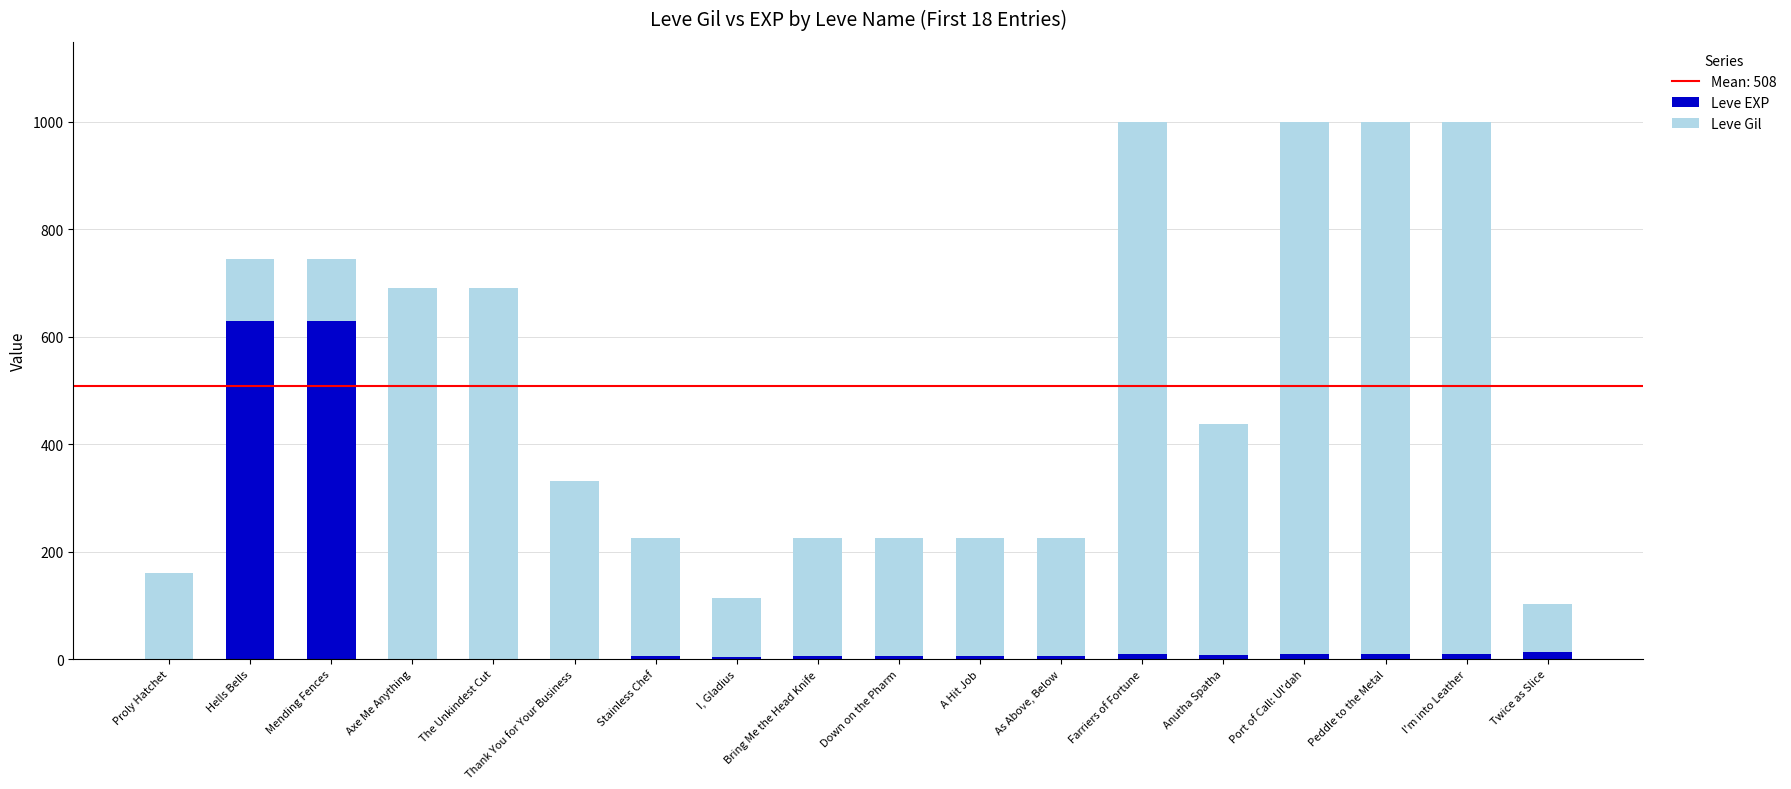

What is the difference between the maximum and second lowest values in the Leve Gil series?

880